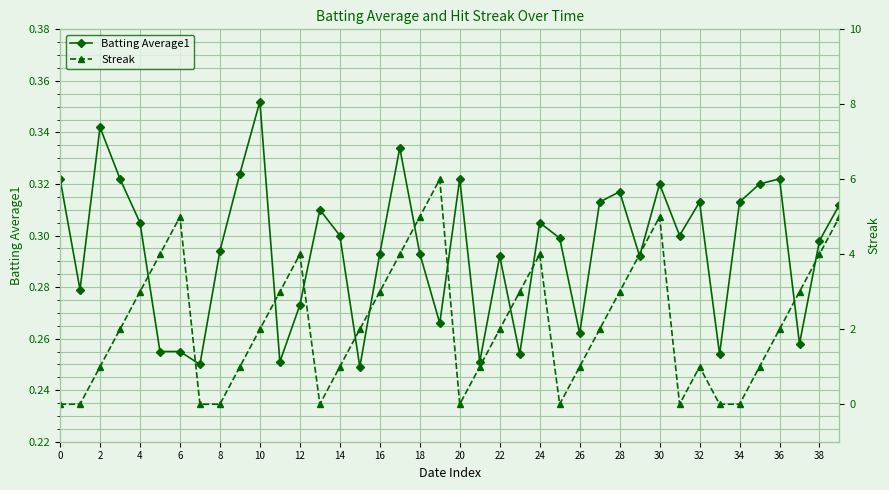

The Streak series shows 1.0 at 26. True or false?

True